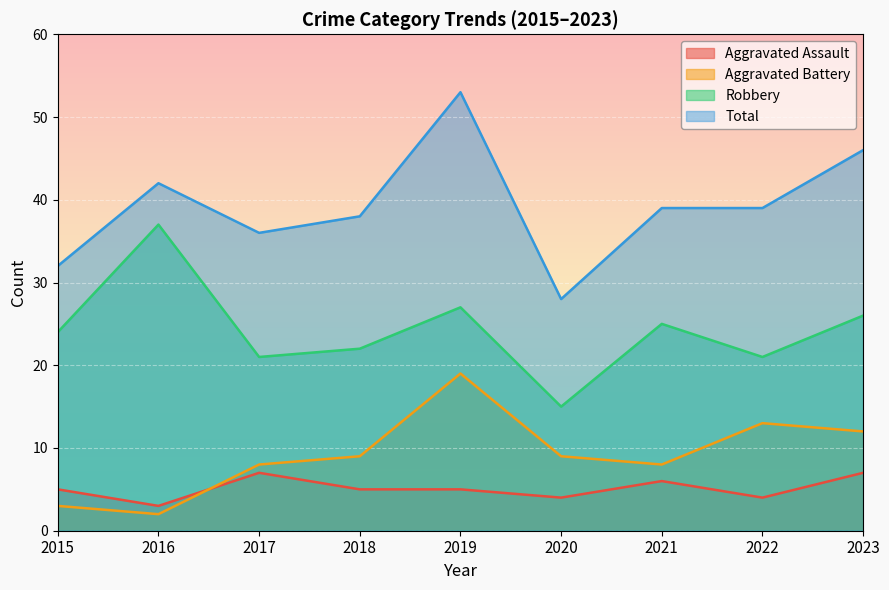

Reading left to right, what are all the values shown in this chart?

Aggravated Assault: 5	3	7	5	5	4	6	4	7
Aggravated Battery: 3	2	8	9	19	9	8	13	12
Robbery: 24	37	21	22	27	15	25	21	26
Total: 32	42	36	38	53	28	39	39	46